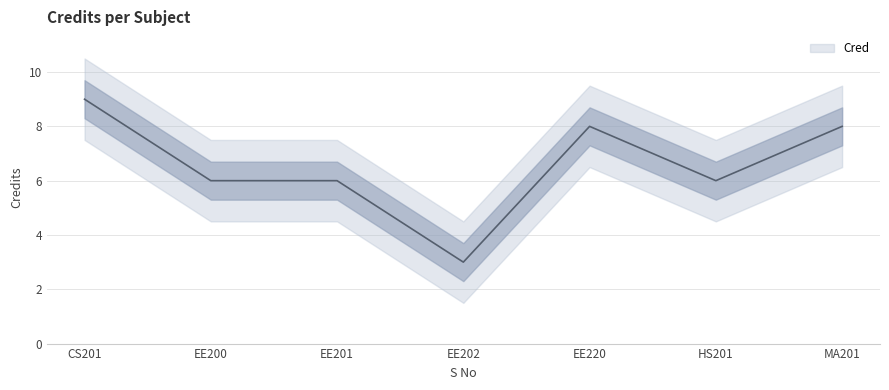

What is the sum of all values?

46